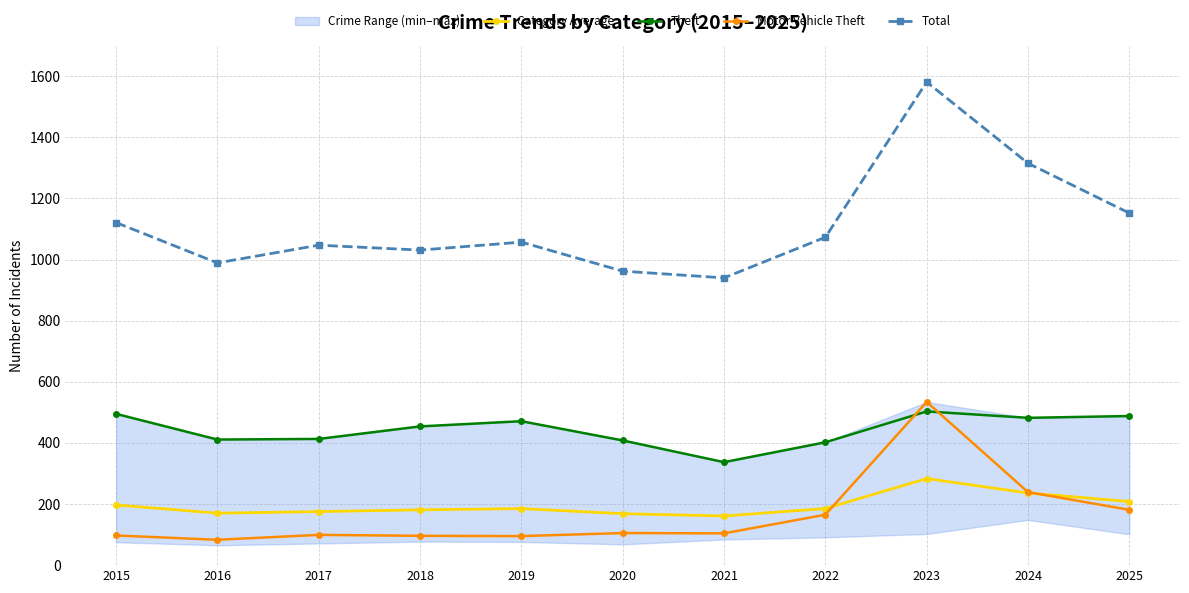

Which series changed the most between 2016 and 2019?

Total